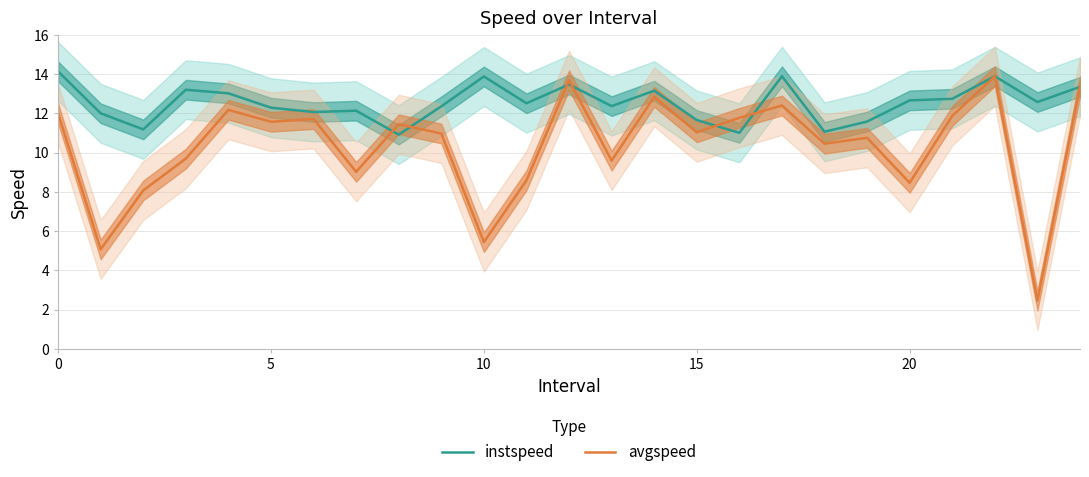

Count the number of categories in the chart.

25